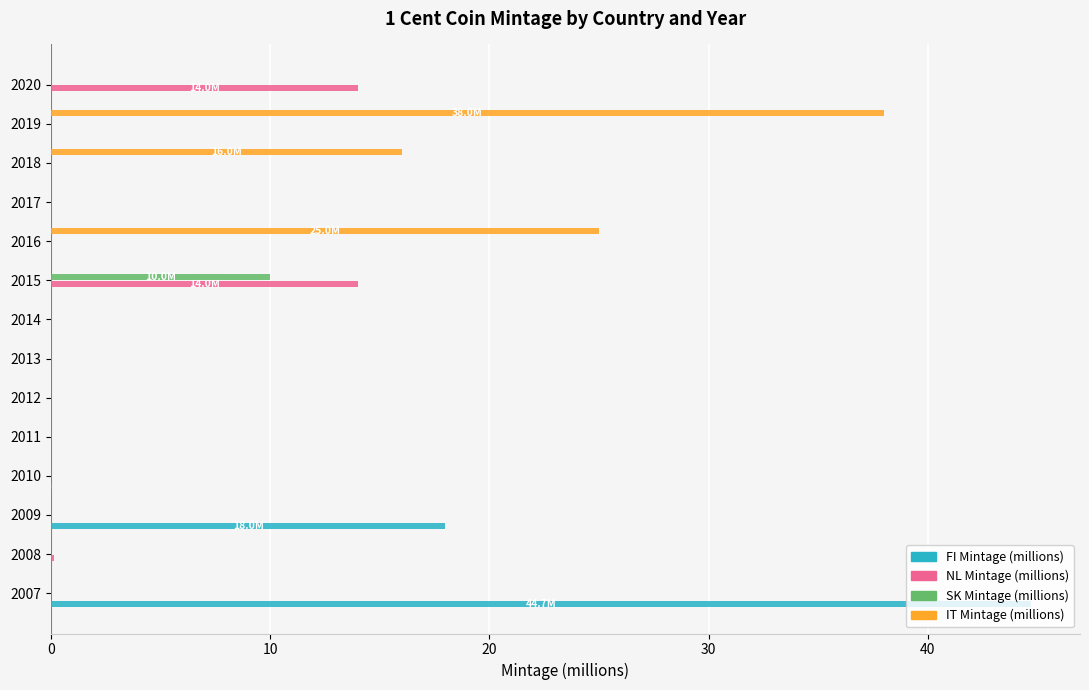

At which category does the chart reach its peak across all series?

2007